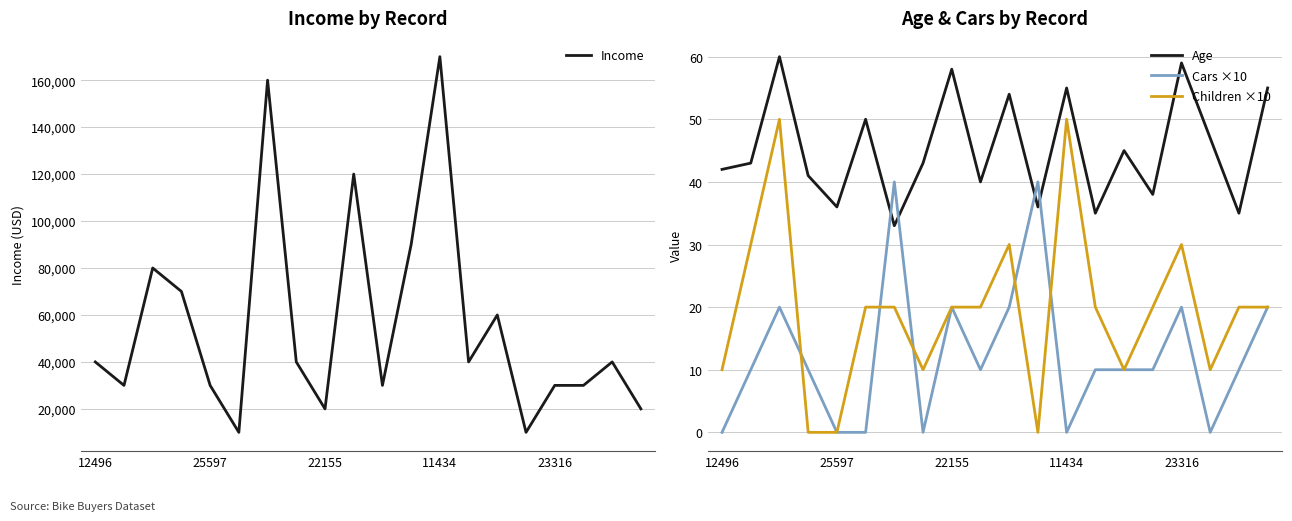

The Cars ×10 series shows 20 at 22155. True or false?

True